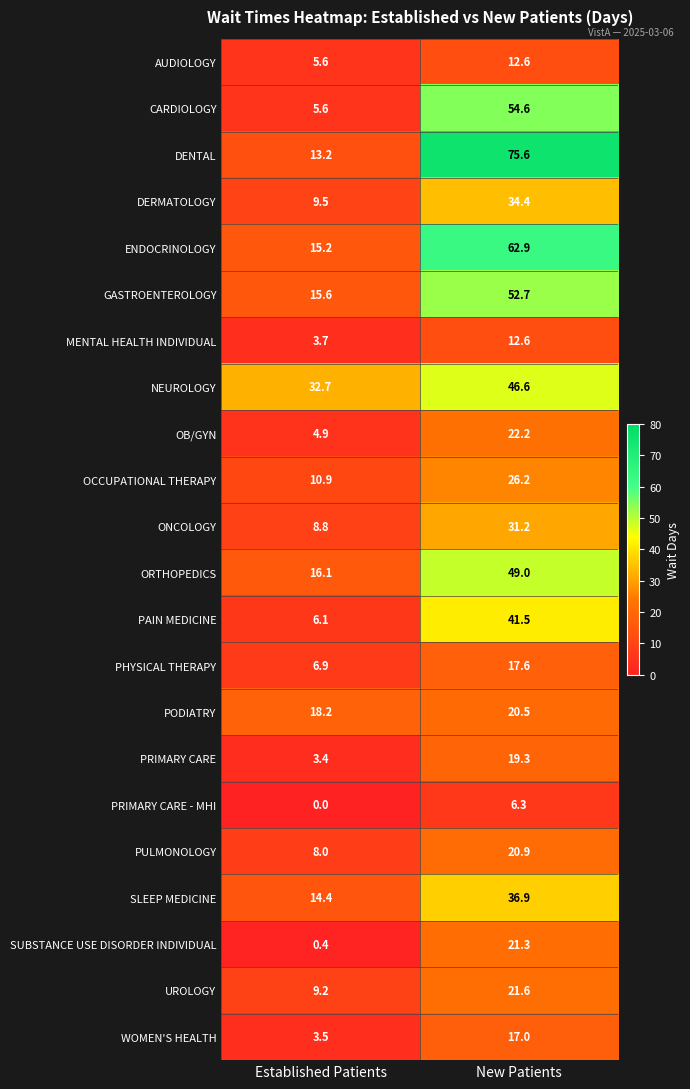

True or false: PRIMARY CARE has a value of 3.4 at Established Patients.

True